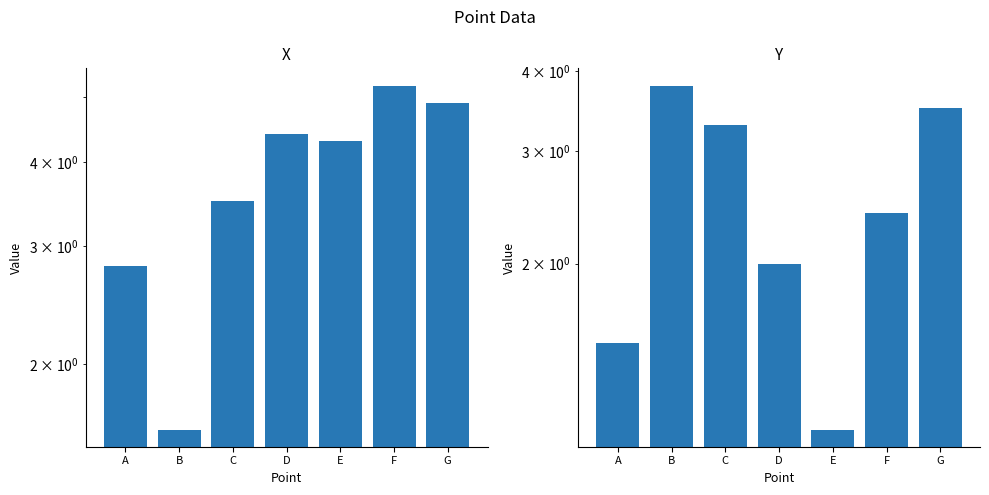

What is the sum of the Y values at E and D?

3.1